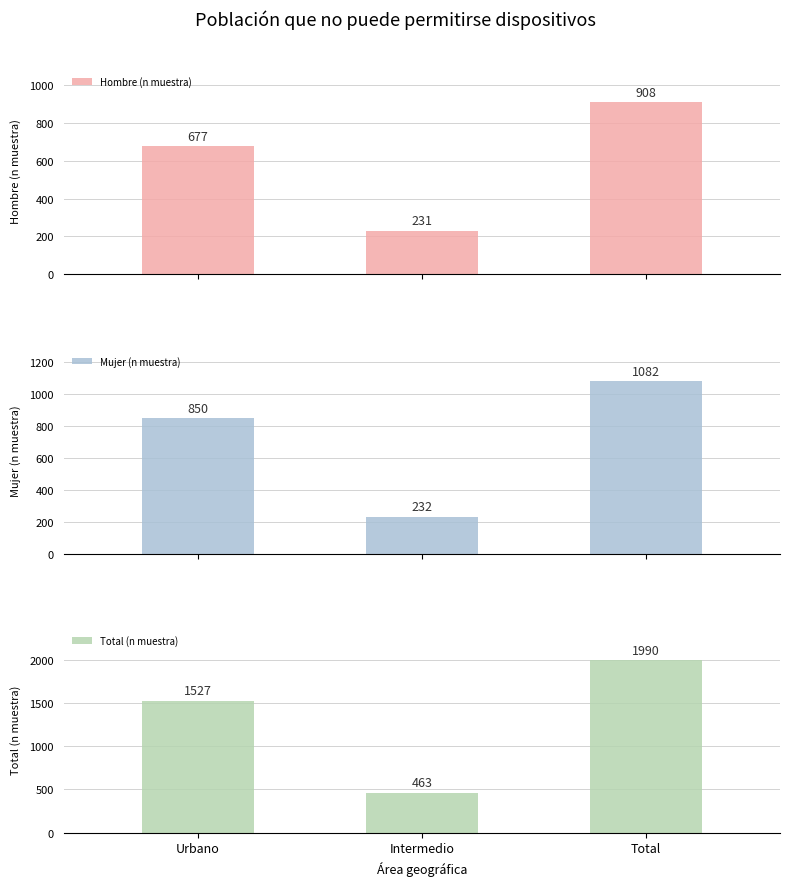

At Intermedio, list the series in order from largest to smallest.

Total (n muestra), Mujer (n muestra), Hombre (n muestra)